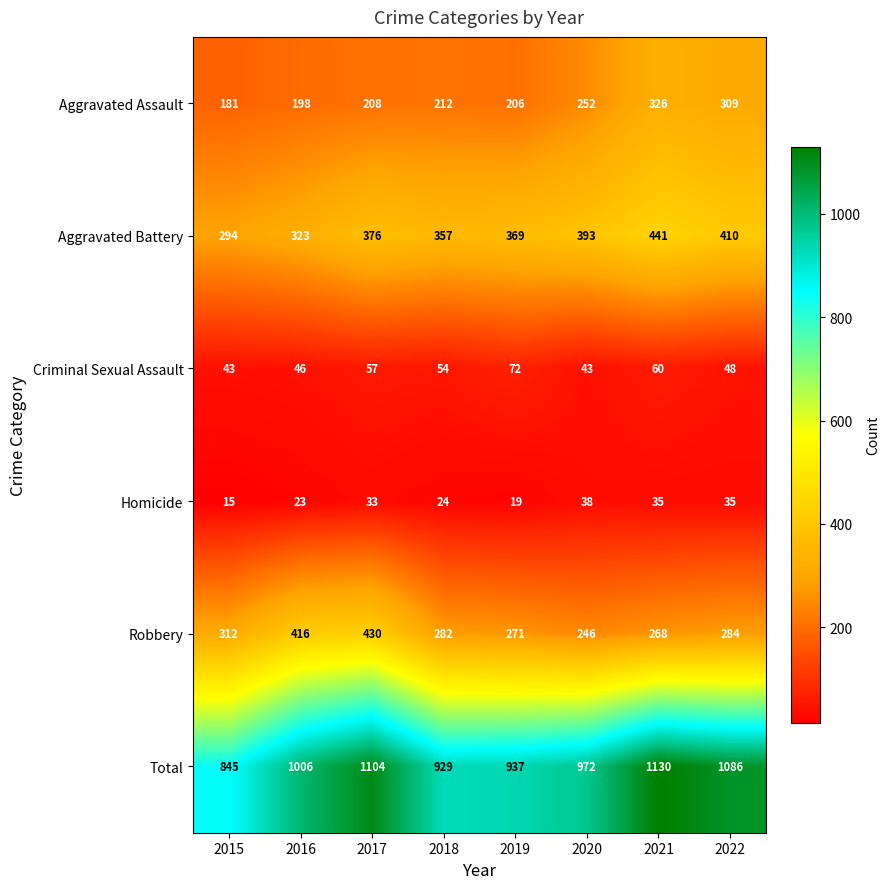

Between 2019 and 2020, which series saw the biggest shift?

Aggravated Assault